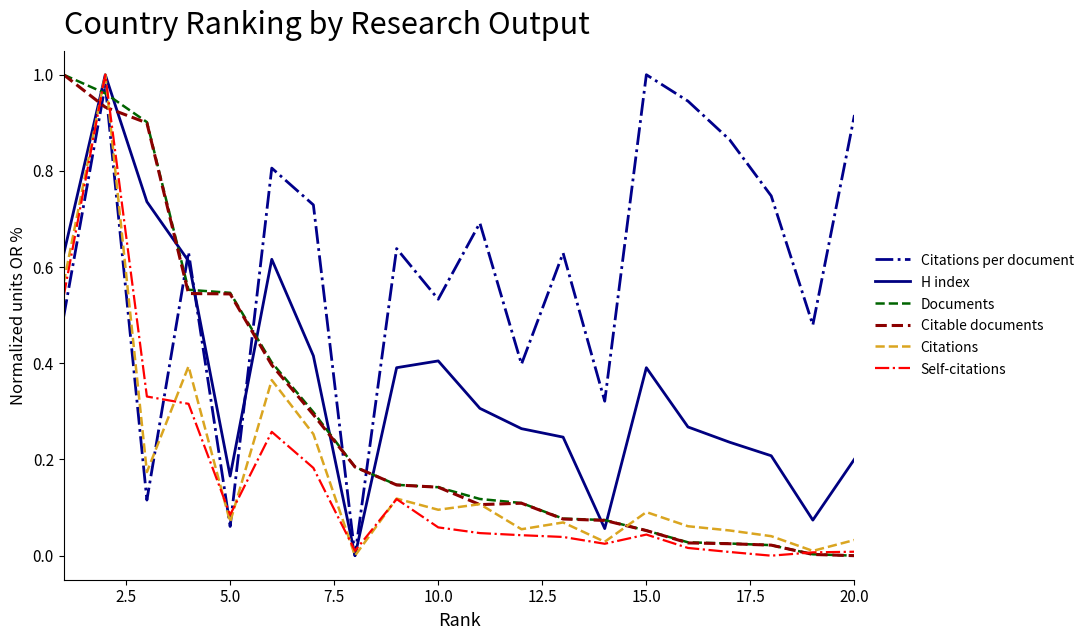

After their last crossing, which series has the higher values: Documents or Citations per document?

Citations per document